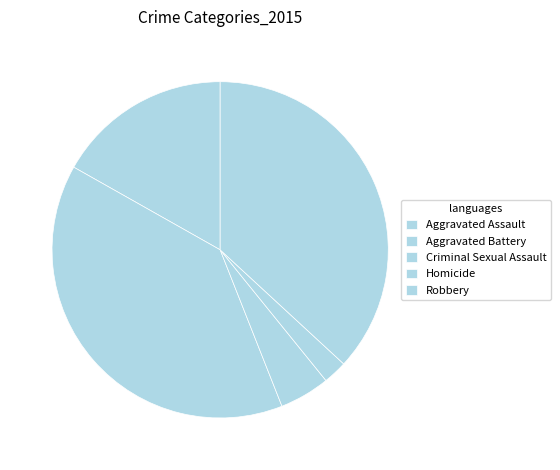

The Robbery slice represents 37% of the pie. True or false?

True